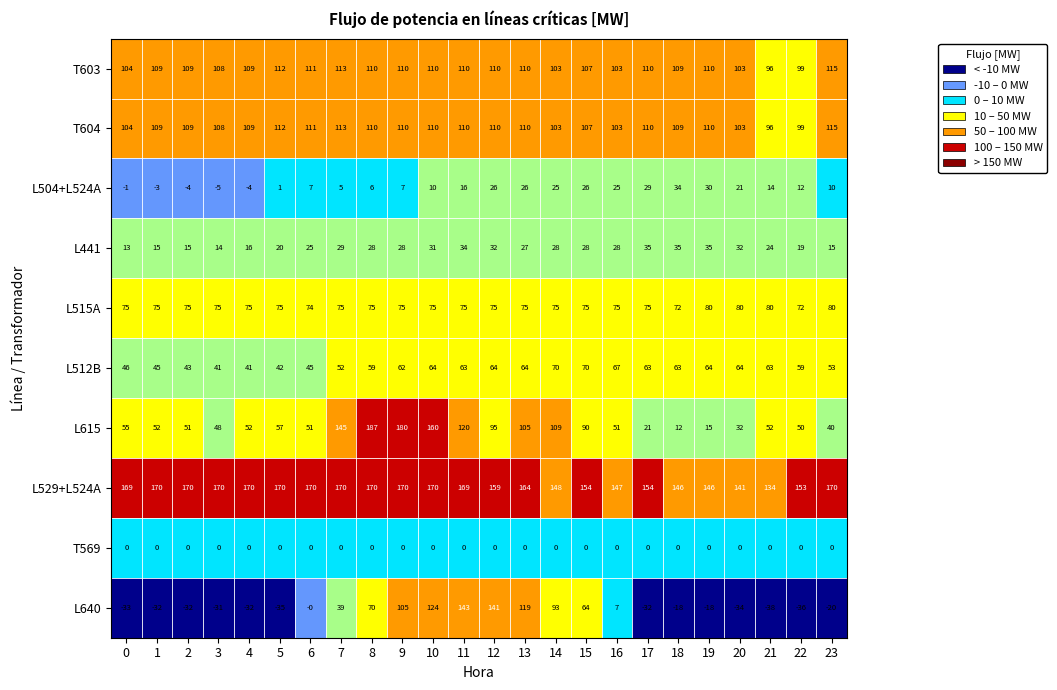

Count the number of data series in this chart.

10